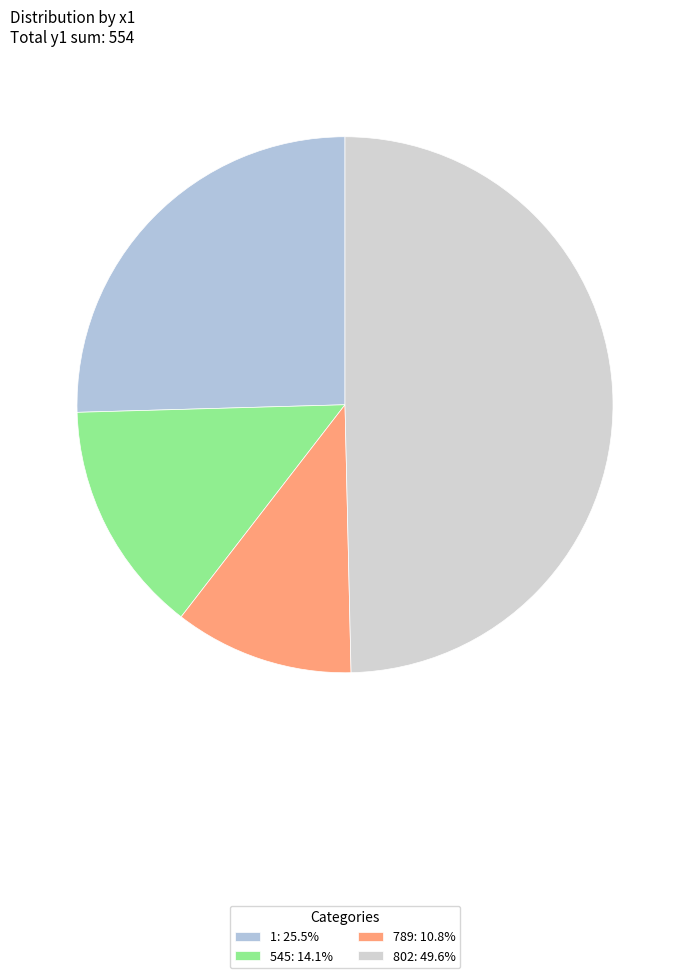

To the nearest percent, what portion does 802 represent?

50%